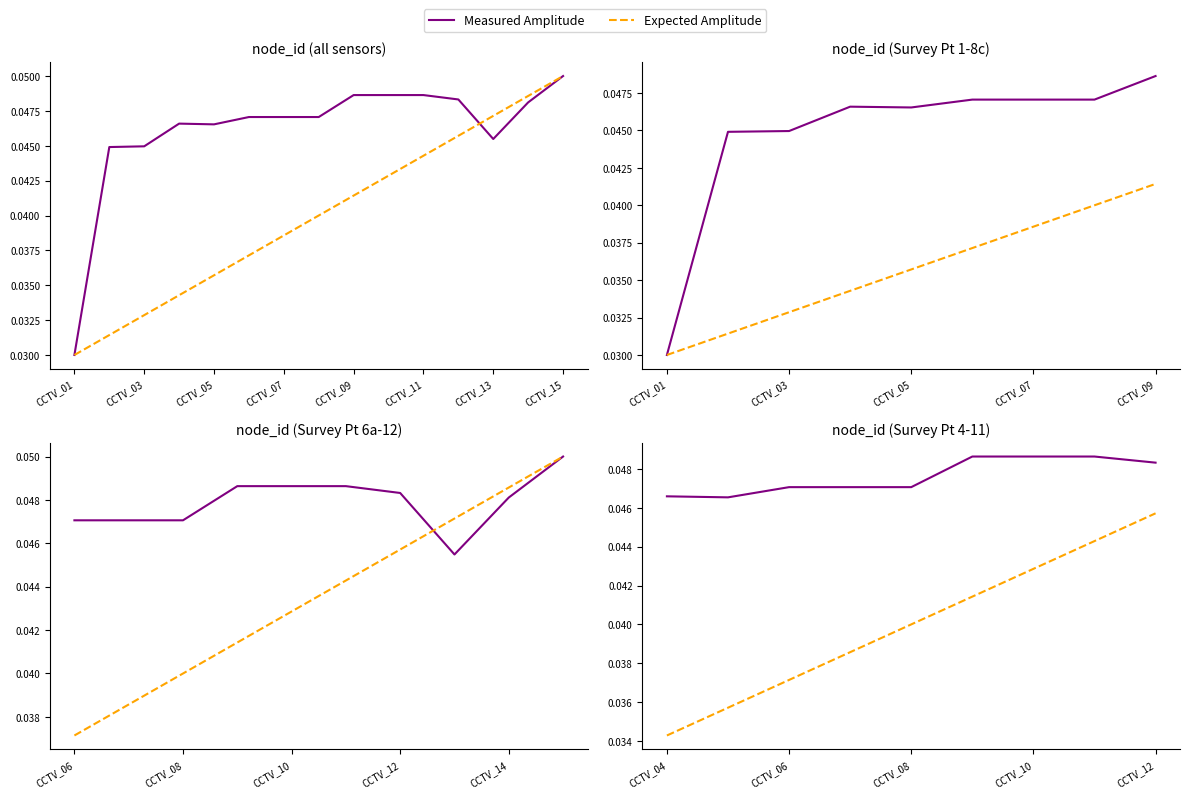

What is the sum of all Measured Amplitude values?

0.4